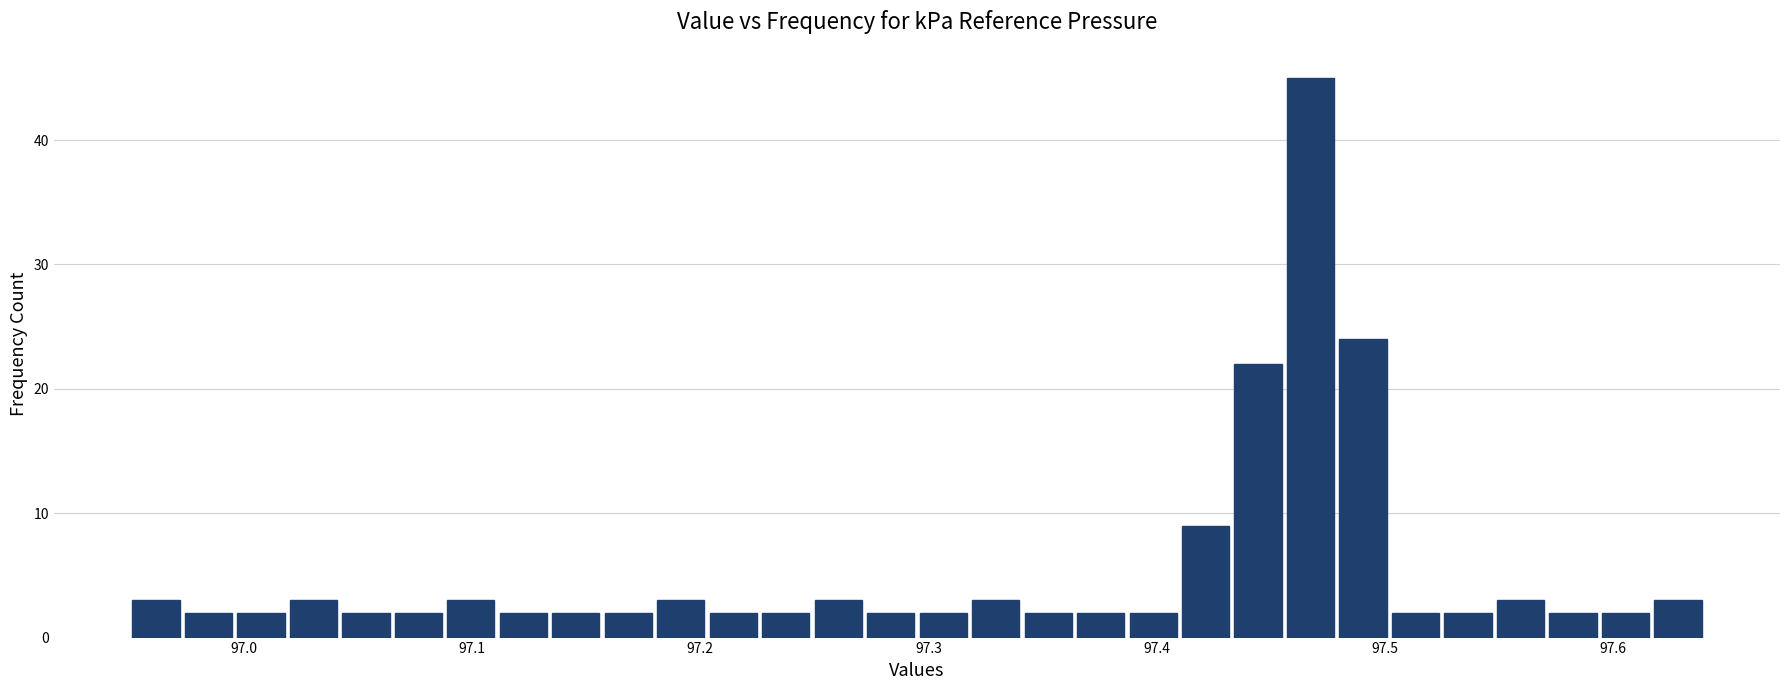

Read against the x-axis, roughly where is the centre of the tallest bar?

97.47